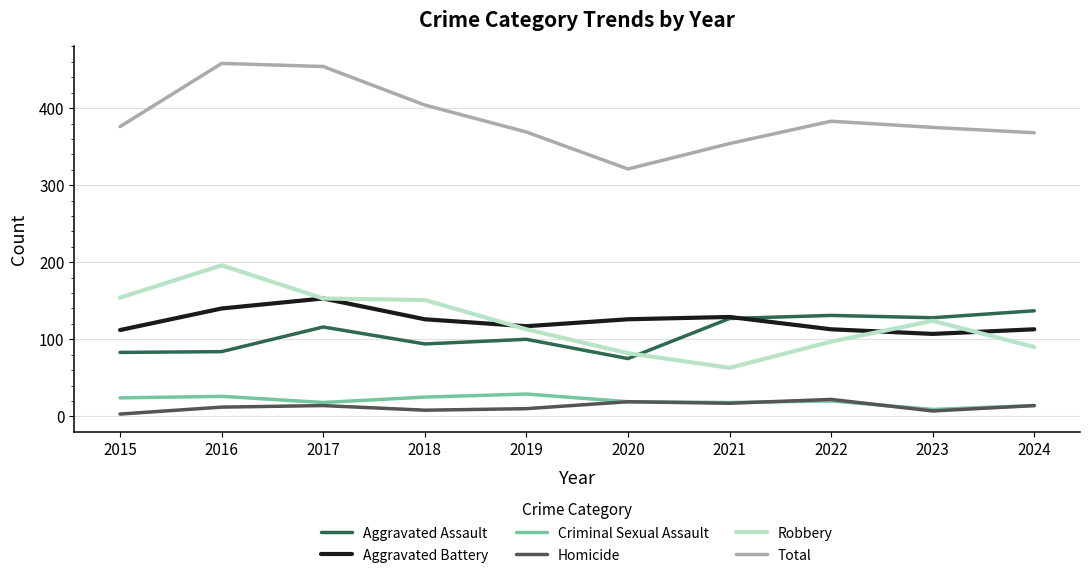

What is the difference between the highest and lowest values at 2022?

363